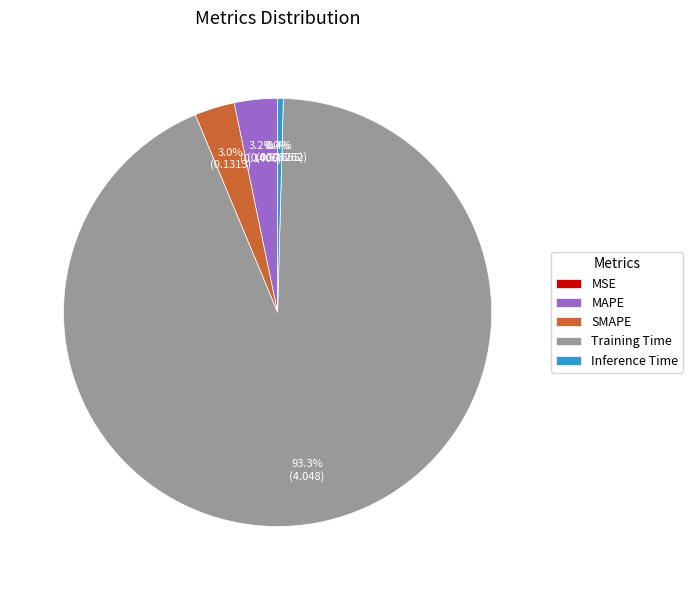

True or false: Inference Time accounts for 0% of the total.

True